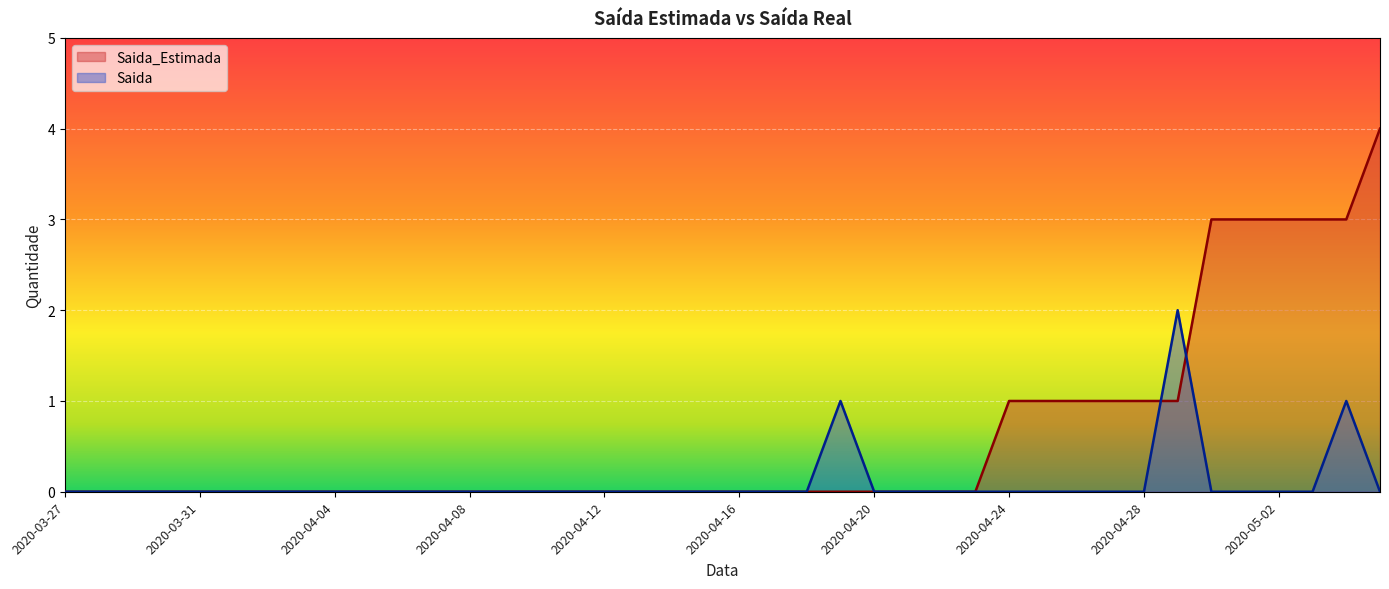

Which series has the widest spread of values?

Saida_Estimada